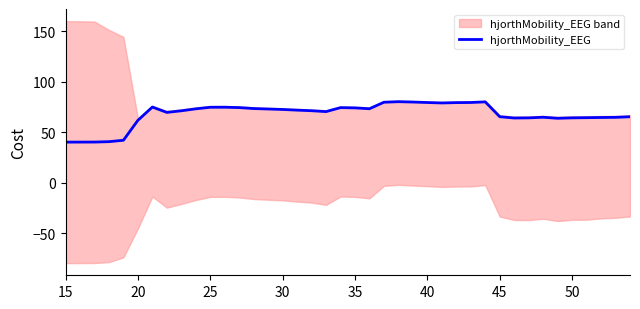

Does the chart display data point markers on the line(s)?

No